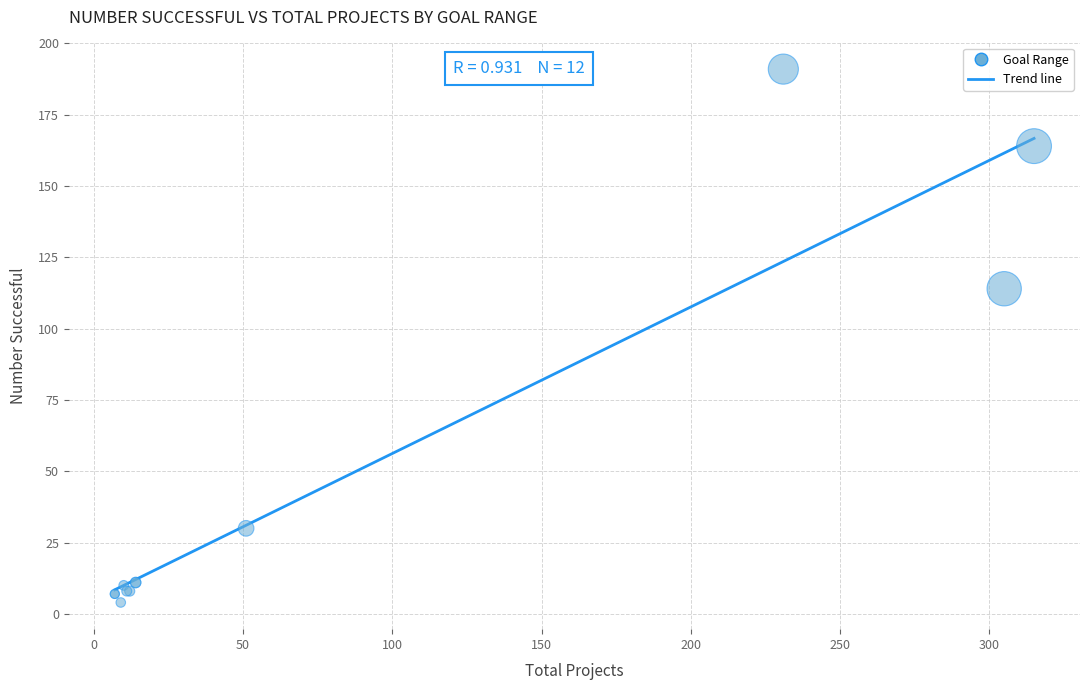

What Y value in the scatter plot is closest to 97?

114